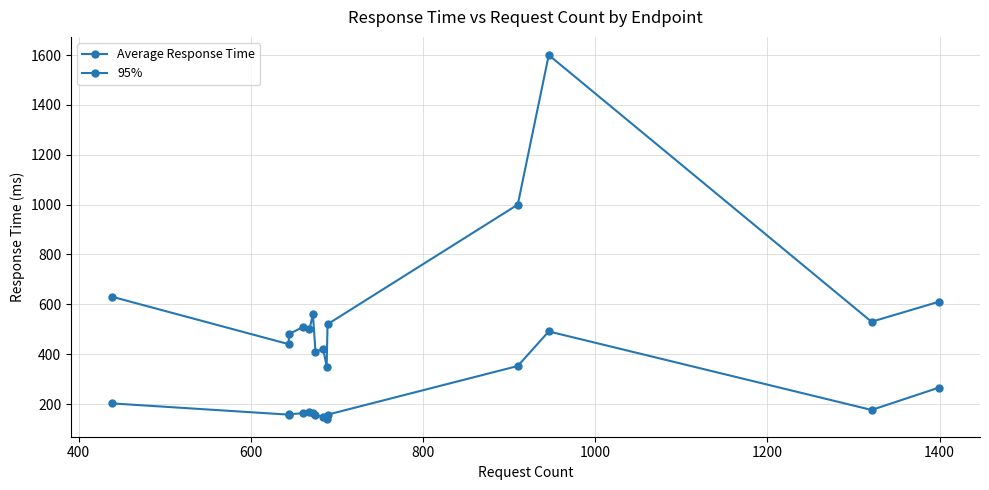

True or false: 95% has a value of 440.0 at 400.

True